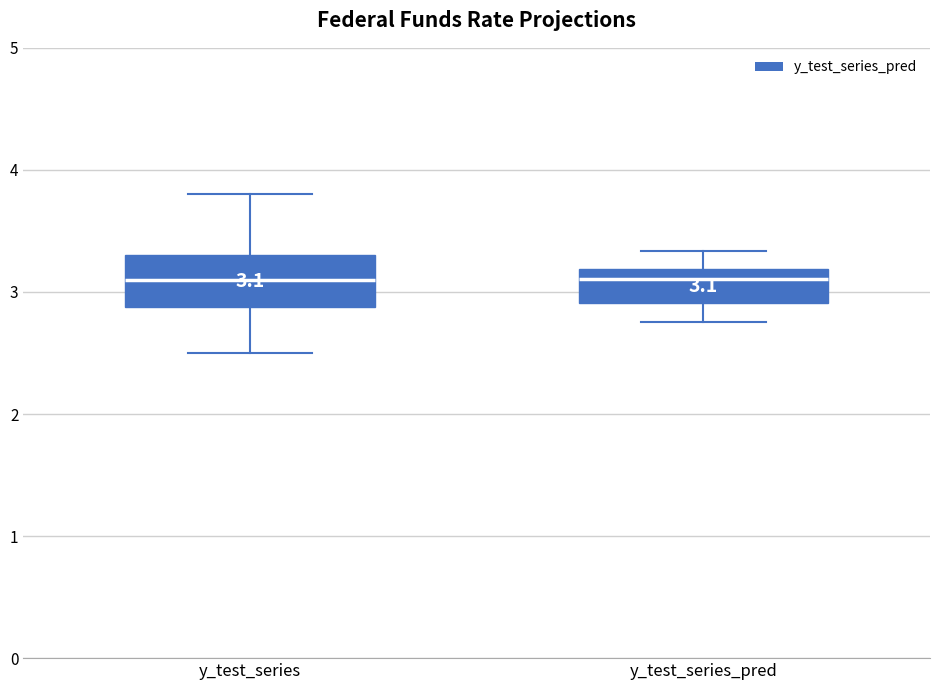

Comparing the boxes themselves (not the whiskers), which one is the tallest?

y_test_series